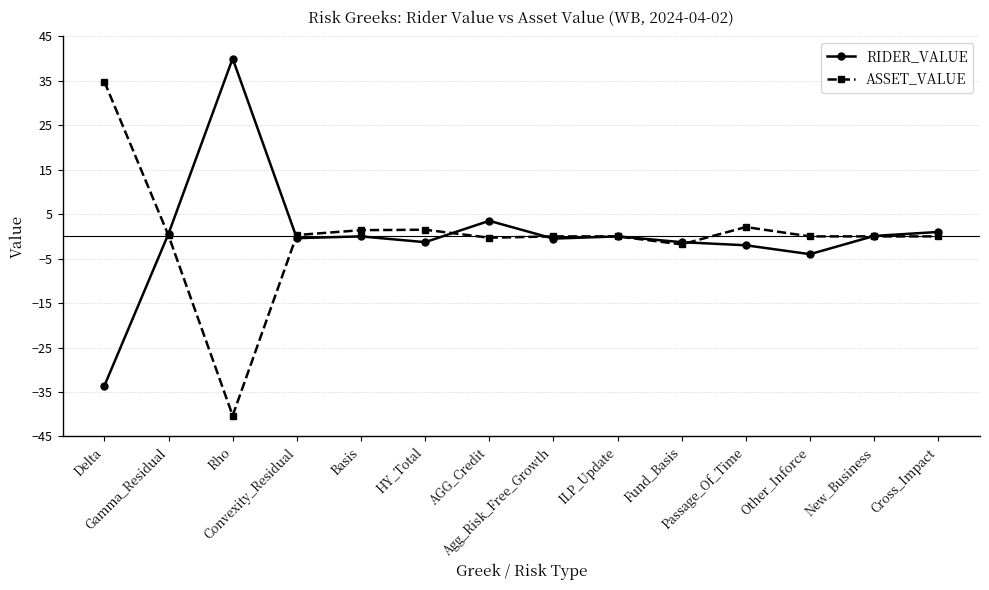

Between AGG_Credit and Other_Inforce, which series saw the biggest shift?

RIDER_VALUE